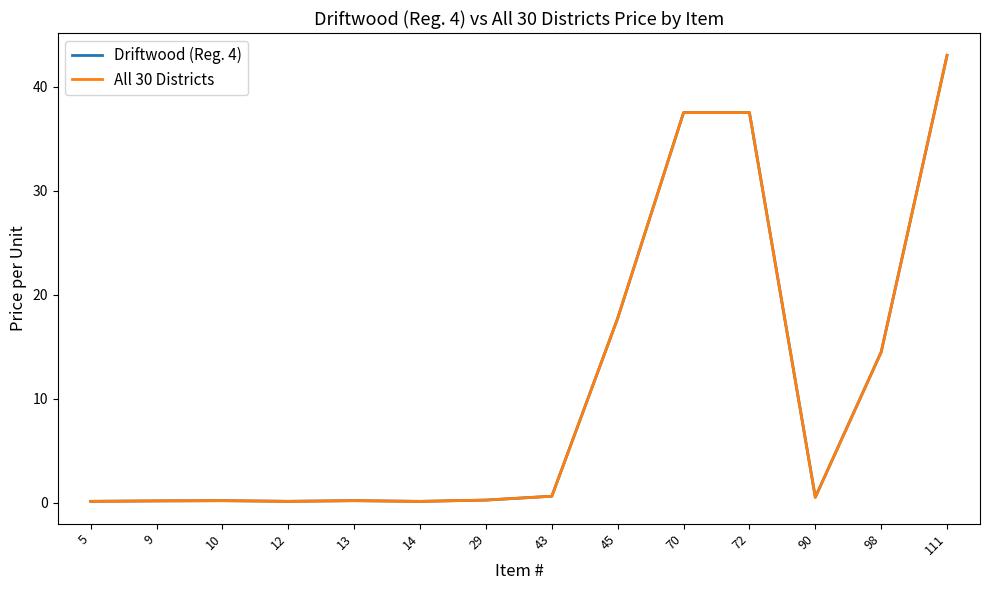

Is this an area chart (filled region under the line)?

No